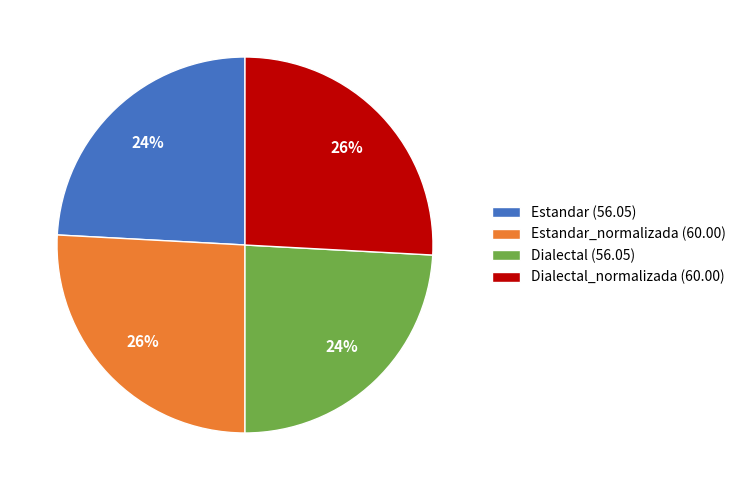

To the nearest percent, what percentage of the pie is Dialectal (56.05)?

24%